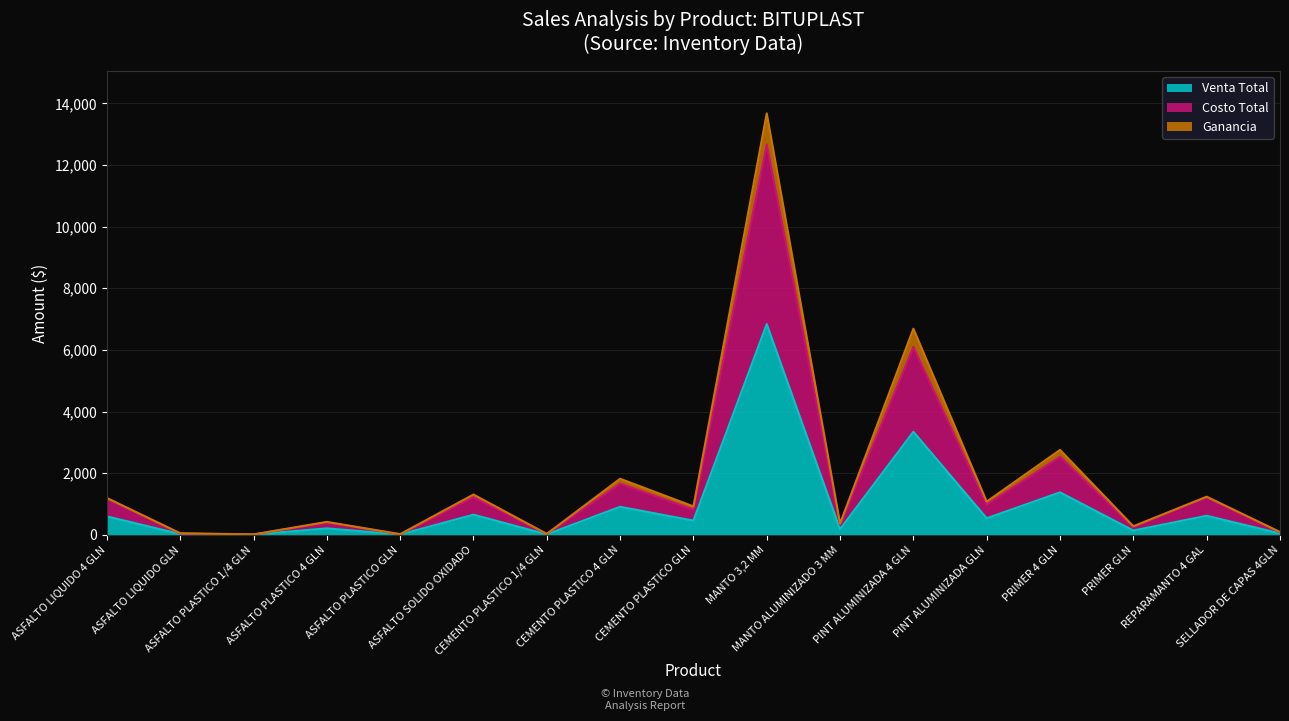

What is the difference between the Costo Total values at PRIMER GLN and ASFALTO PLASTICO 1/4 GLN?

243.6